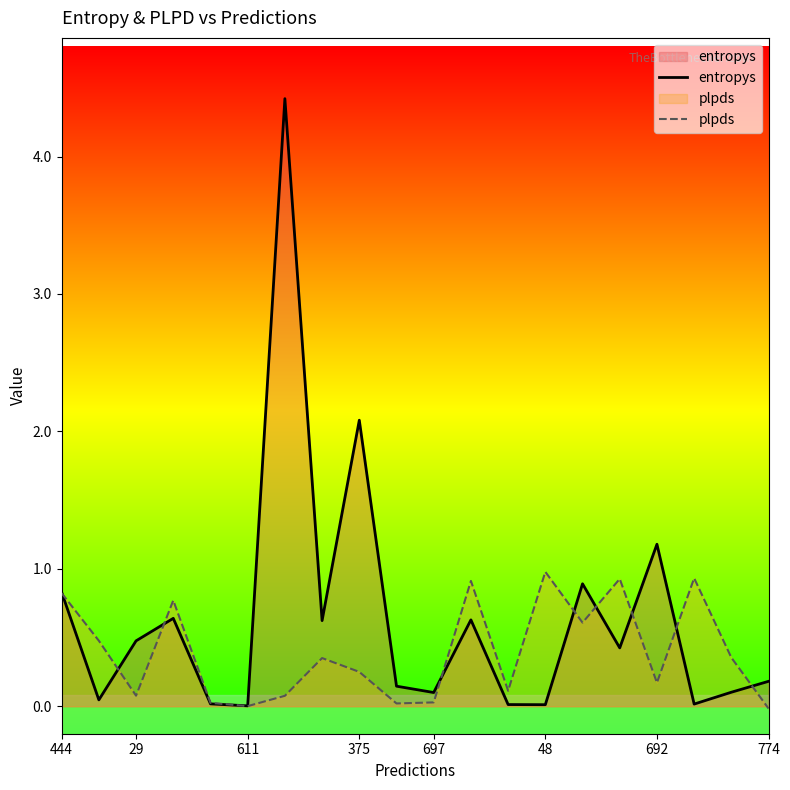

What is the value of the entropys point at the 7th from the left?

4.4